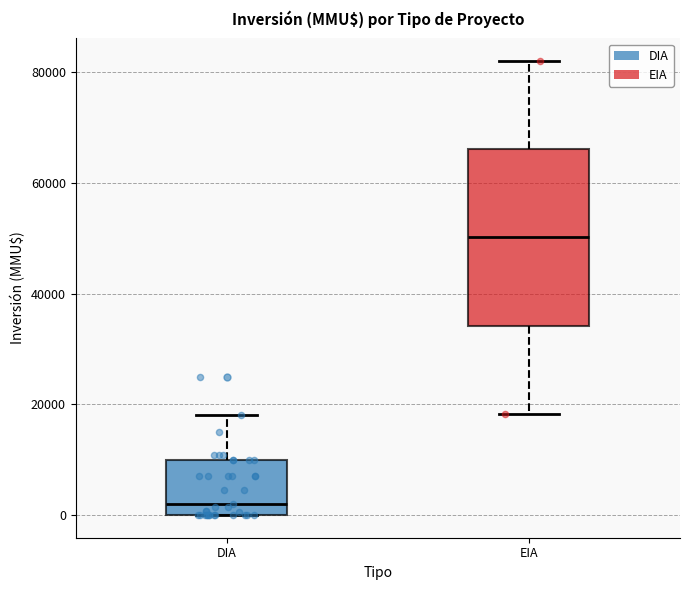

Which box is the tallest, from its lower edge to its upper edge?

EIA